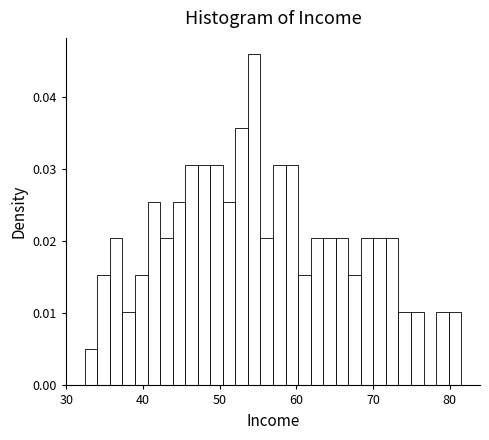

Read against the x-axis, roughly where is the centre of the tallest bar?

54